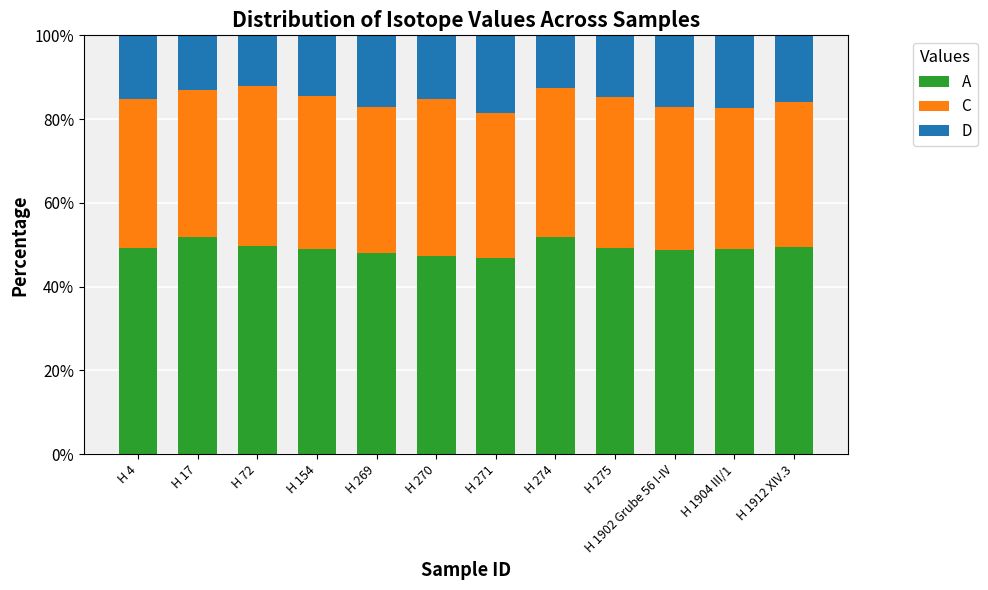

What is the sum of the A values at H 270 and H 269?

95.5